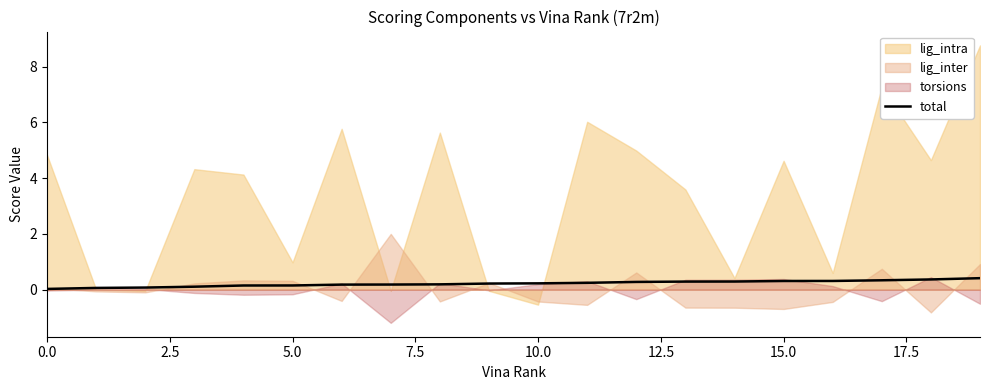

True or false: total has a value of 0.3 at 15.0.

True